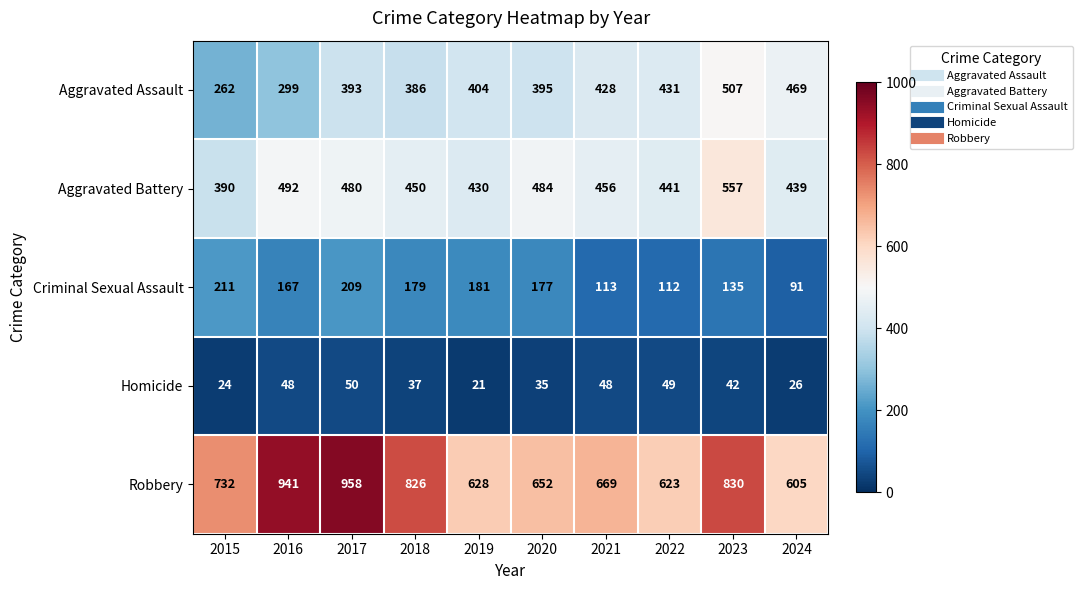

What is the highest value of the Homicide series?

50